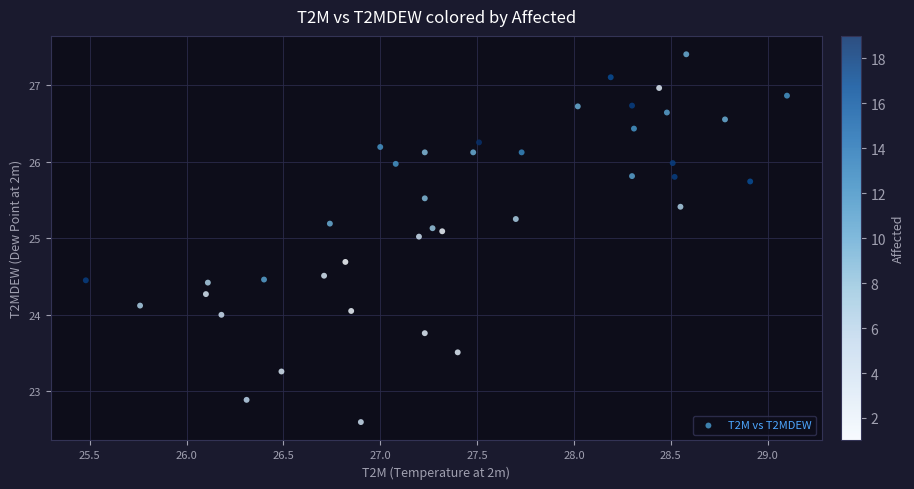

What is the range of Y values (max minus min)?

4.8